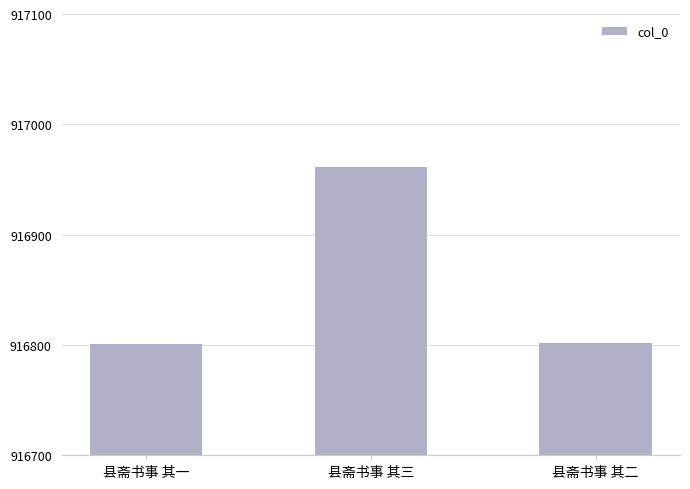

Which category has the highest value across all series?

县斋书事 其三